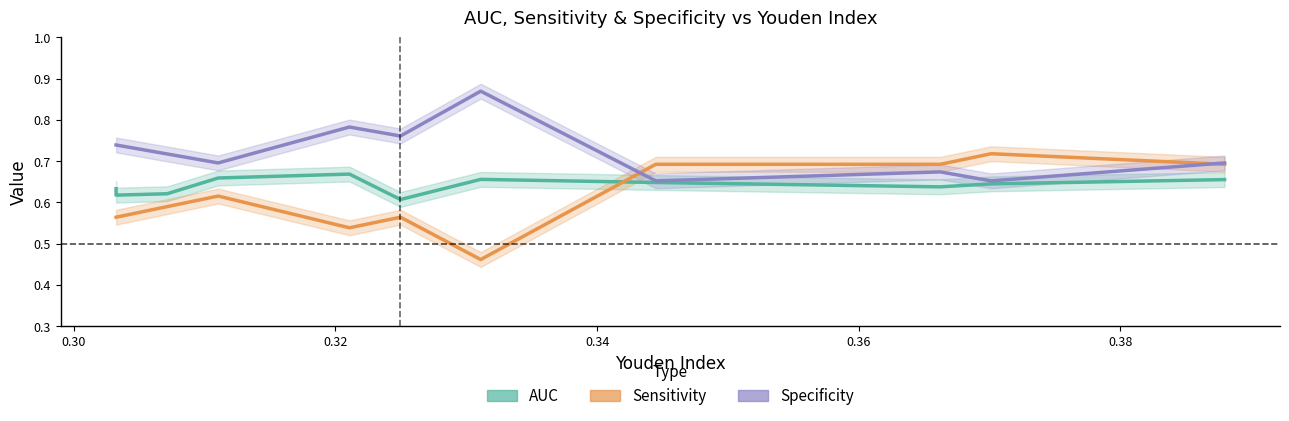

What are all the series names shown in the legend?

AUC, Sensitivity, Specificity